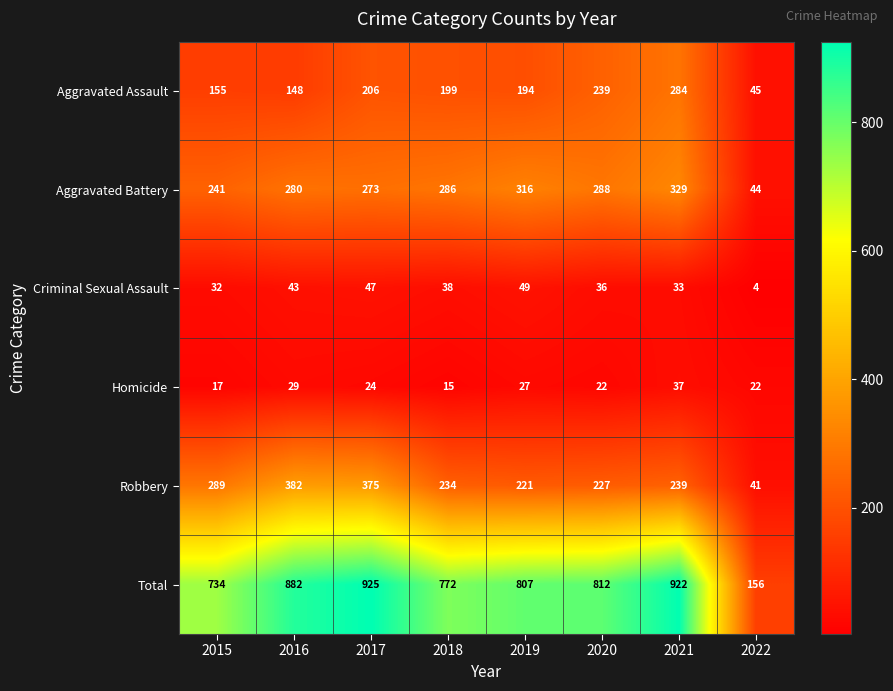

Is it true that Homicide equals 7 at 2019?

False